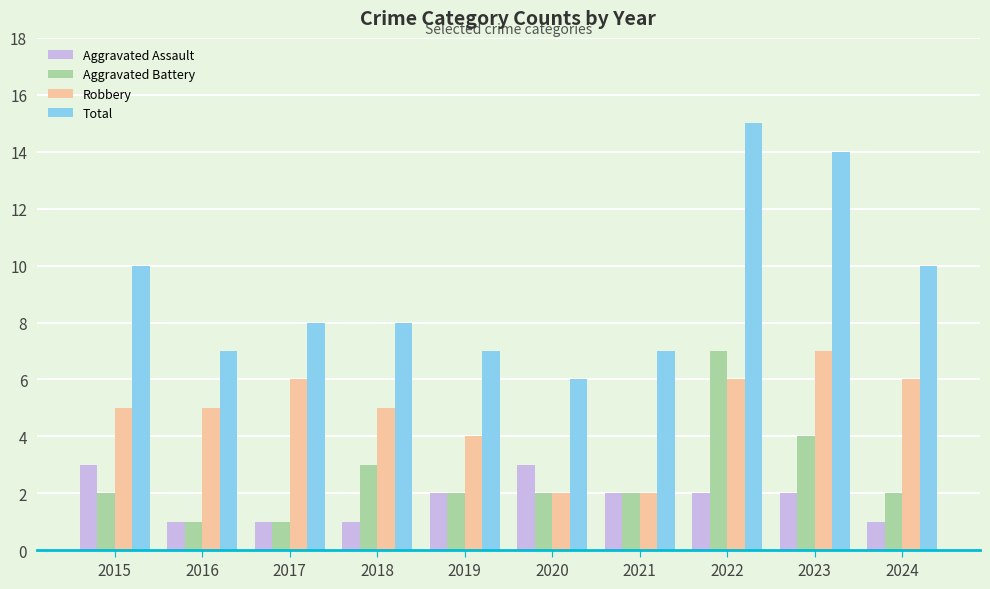

True or false: Total has a value of 15 at 2022.

True